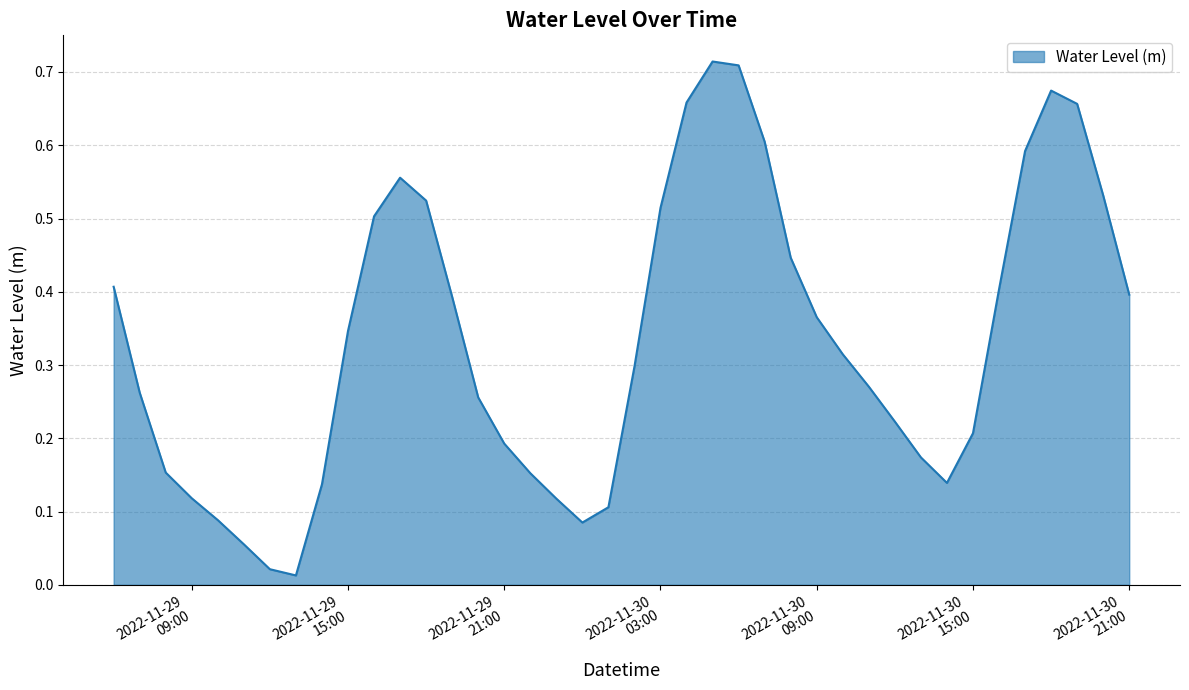

List the labels in order of value, largest first.

2022-11-30 05:00:00, 2022-11-30 06:00:00, 2022-11-30 18:00:00, 2022-11-30 04:00:00, 2022-11-30 19:00:00, 2022-11-30 07:00:00, 2022-11-30 17:00:00, 2022-11-29 17:00:00, 2022-11-30 20:00:00, 2022-11-29 18:00:00, 2022-11-30 03:00:00, 2022-11-29 16:00:00, 2022-11-30 08:00:00, 2022-11-29 06:00:00, 2022-11-30 16:00:00, 2022-11-30 21:00:00, 2022-11-29 19:00:00, 2022-11-30 09:00:00, 2022-11-29 15:00:00, 2022-11-30 10:00:00, 2022-11-30 02:00:00, 2022-11-30 11:00:00, 2022-11-29 07:00:00, 2022-11-29 20:00:00, 2022-11-30 12:00:00, 2022-11-30 15:00:00, 2022-11-29 21:00:00, 2022-11-30 13:00:00, 2022-11-29 08:00:00, 2022-11-29 22:00:00, 2022-11-30 14:00:00, 2022-11-29 14:00:00, 2022-11-29 09:00:00, 2022-11-29 23:00:00, 2022-11-30 01:00:00, 2022-11-29 10:00:00, 2022-11-30 00:00:00, 2022-11-29 11:00:00, 2022-11-29 12:00:00, 2022-11-29 13:00:00